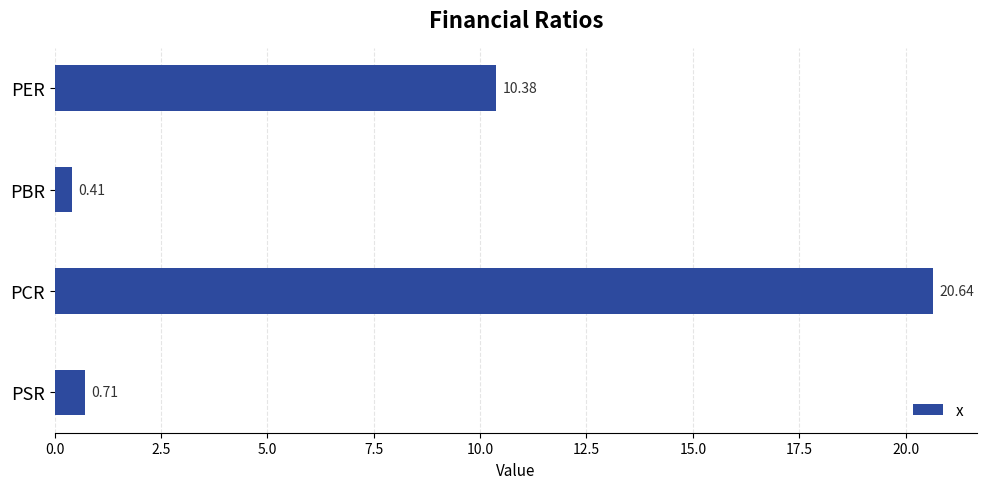

Rank the categories by value from highest to lowest.

PCR, PER, PSR, PBR